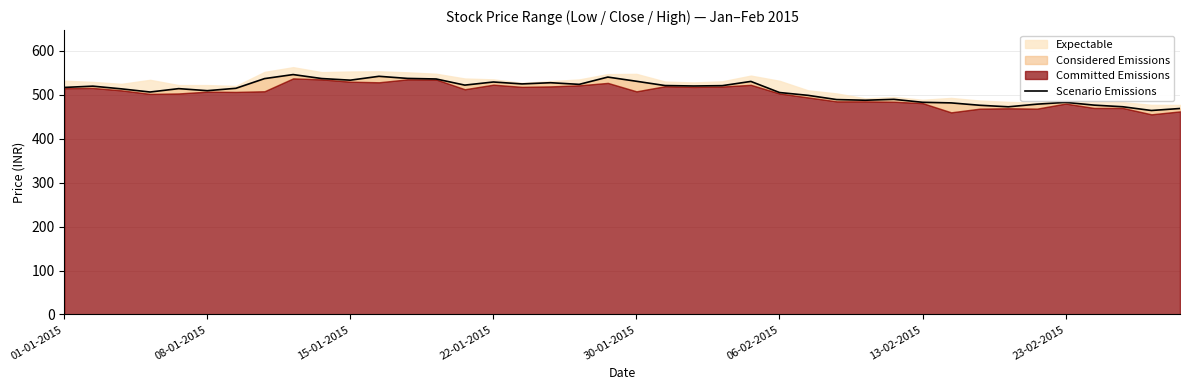

Does the chart have visible grid lines?

Yes